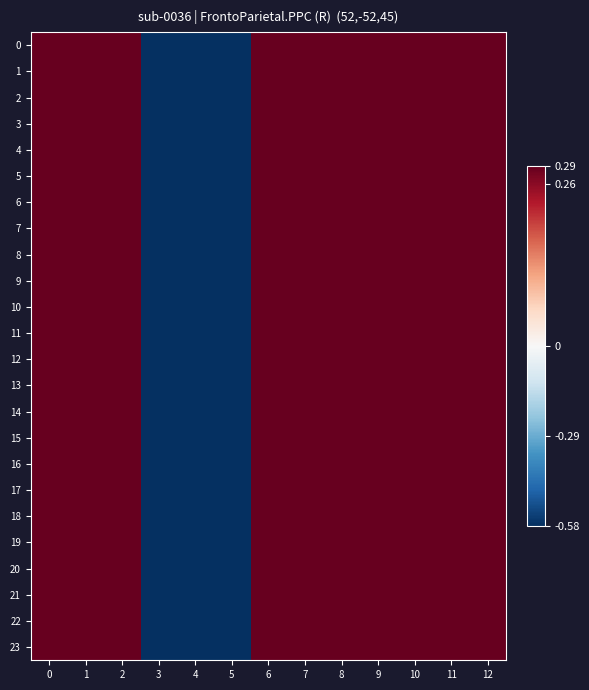

How many distinct data groups are displayed?

24